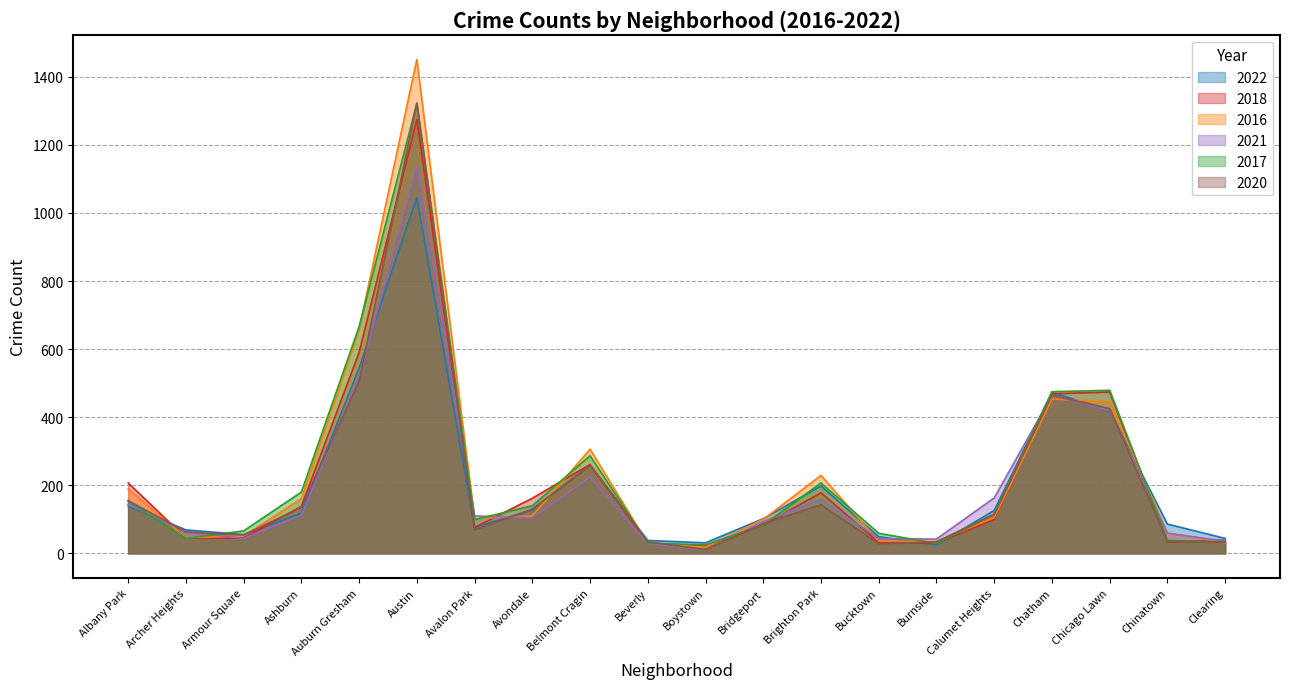

What is the smallest value displayed?

10